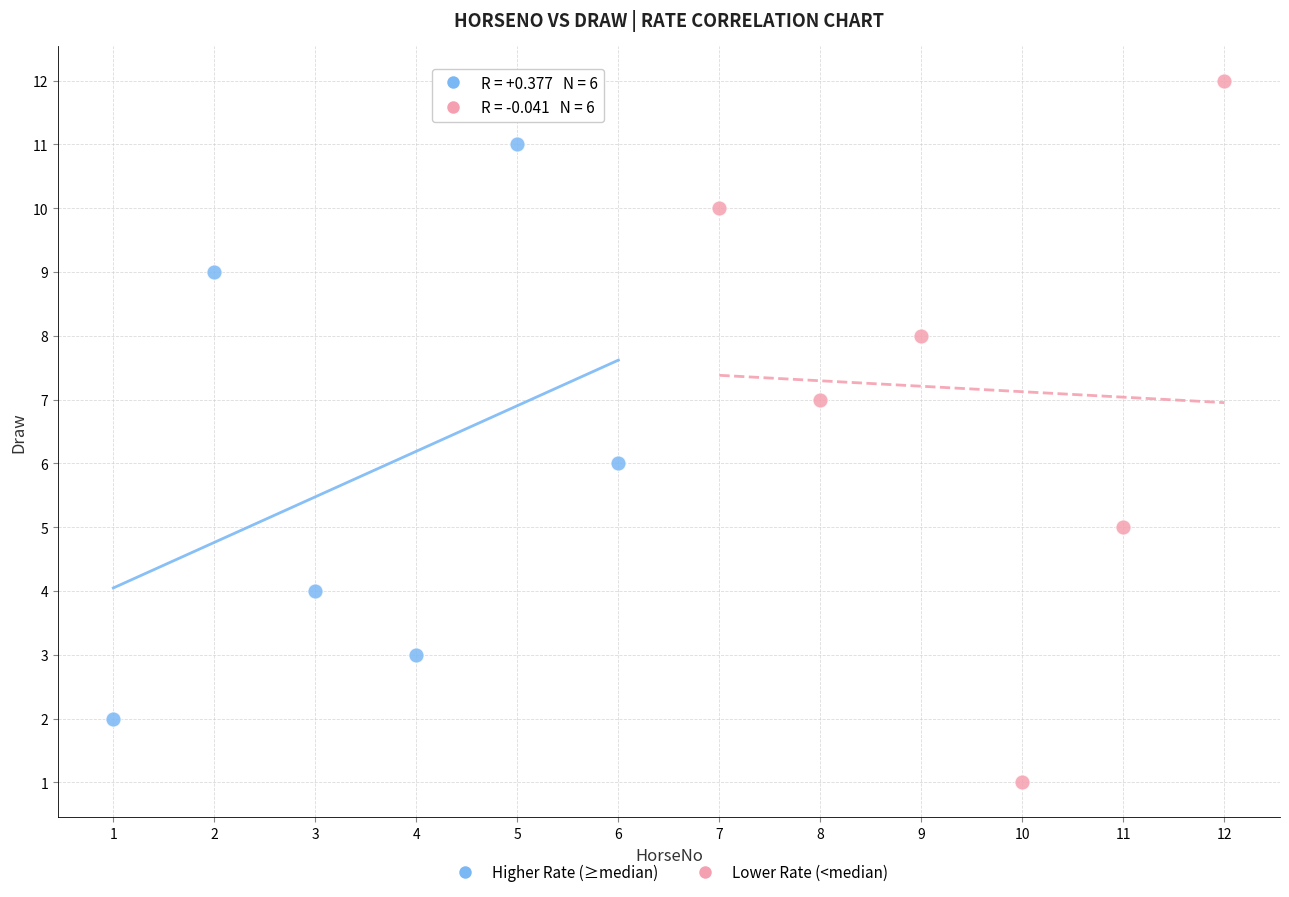

Which series reaches the maximum Y coordinate?

Lower Rate (<median)